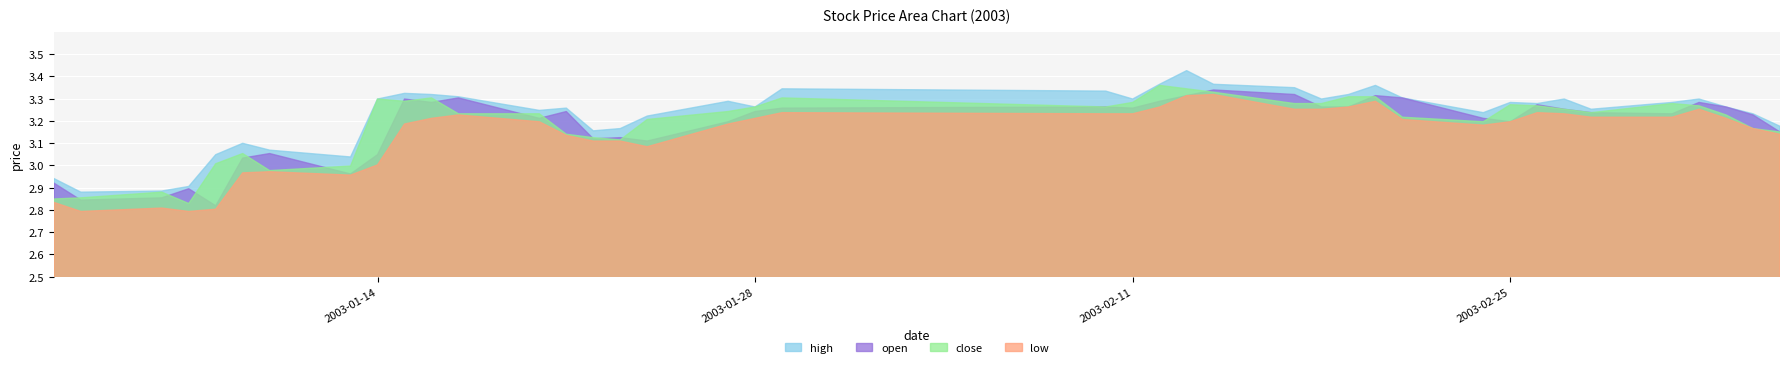

At which label does close reach its minimum?

2003-01-07